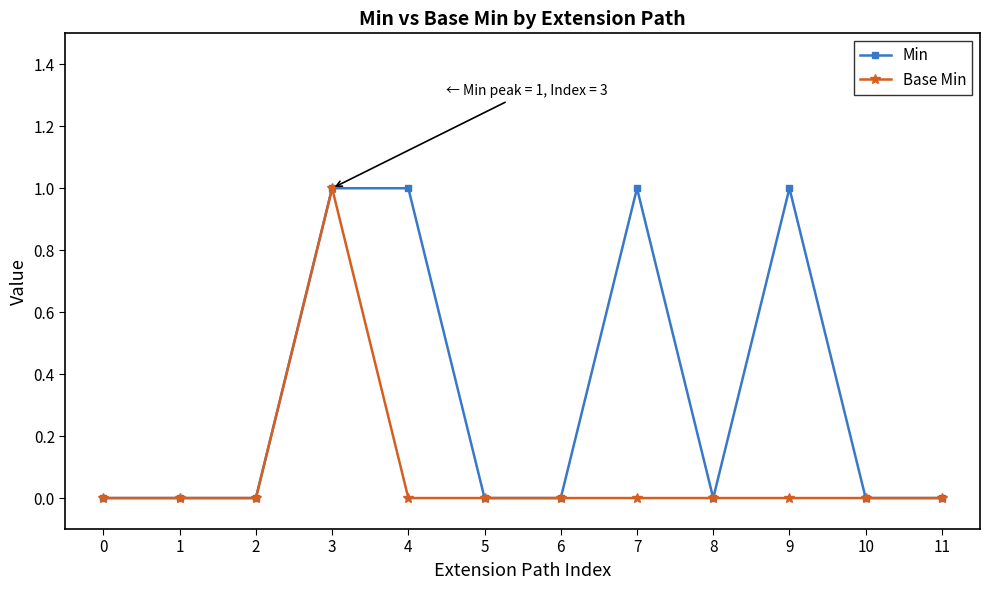

What is the value of the Min point at the 8th from the left?

1